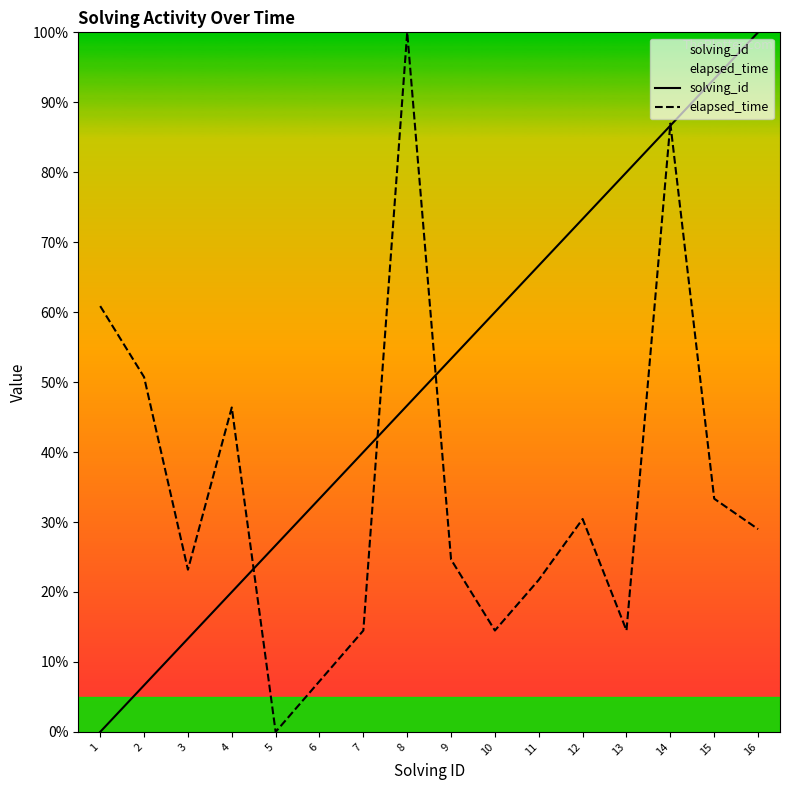

Which series changed the most between 7 and 14?

elapsed_time